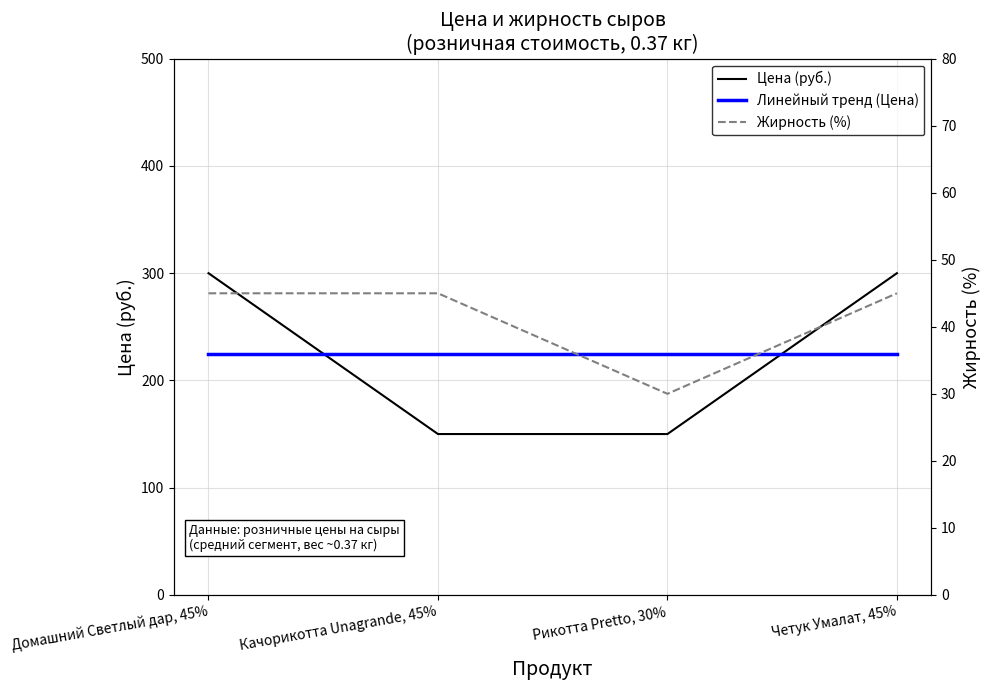

True or false: Цена (руб.) and Жирность (%) cross at least once.

False